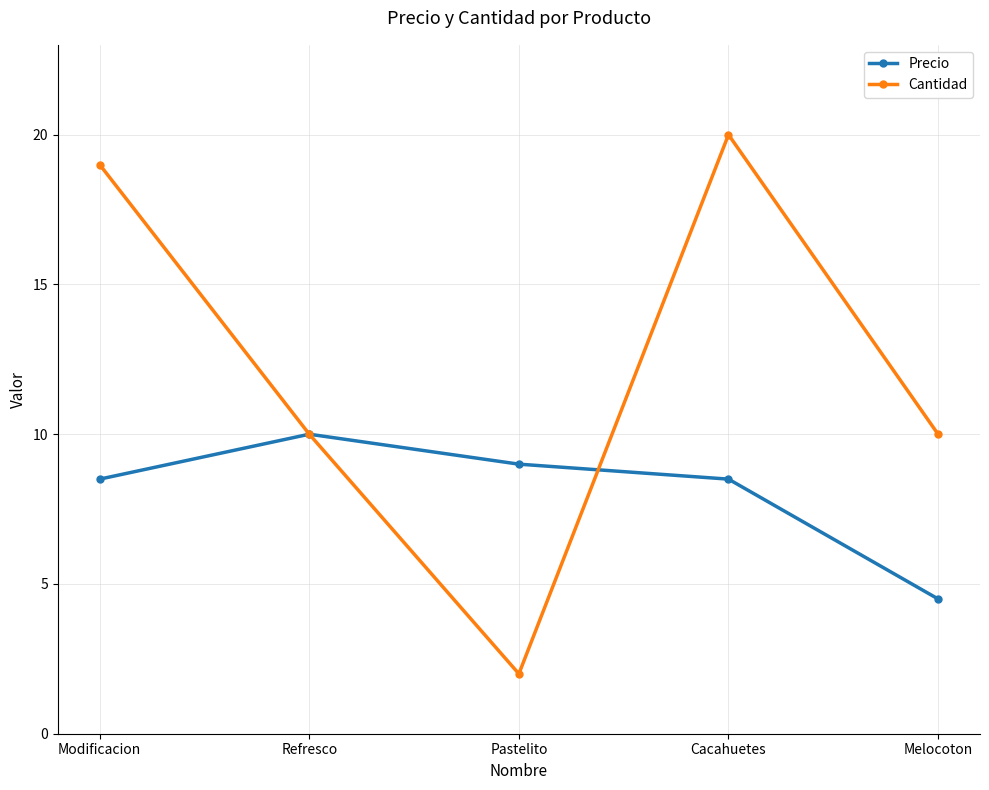

Rank the series by their average value, from highest to lowest.

Cantidad, Precio